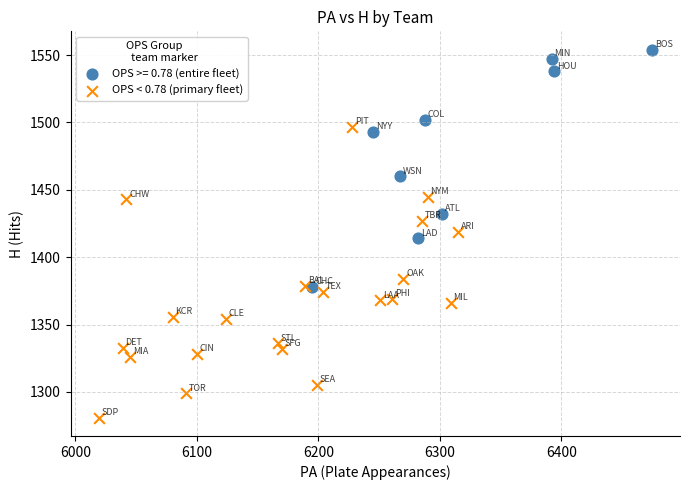

Which series has the largest Y range (max minus min)?

OPS < 0.78 (primary fleet)